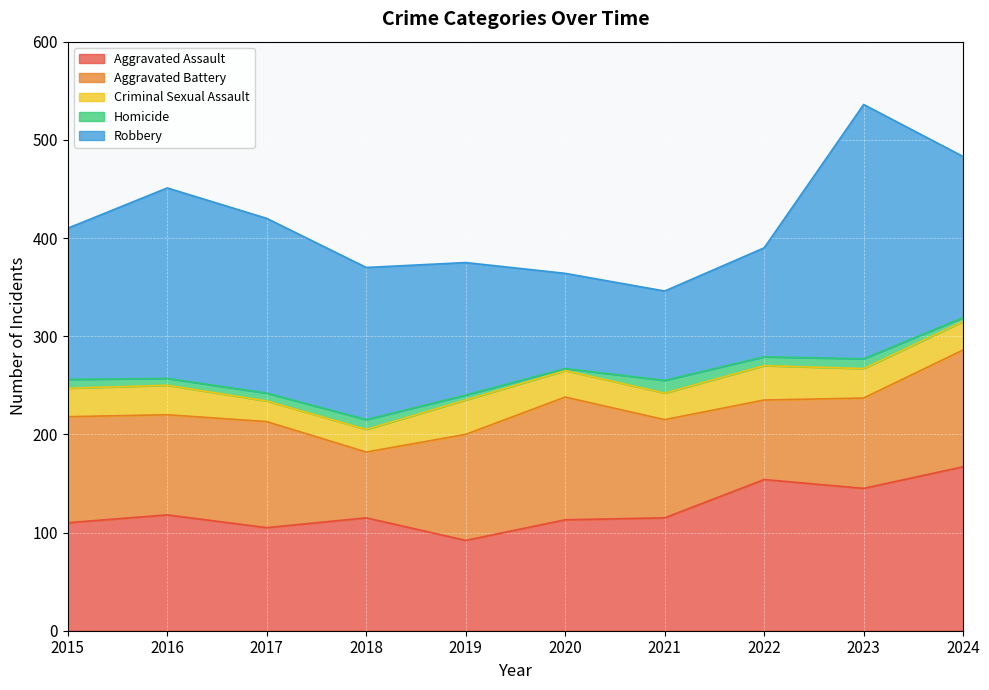

What is the difference between the maximum and second lowest values in the Criminal Sexual Assault series?

12